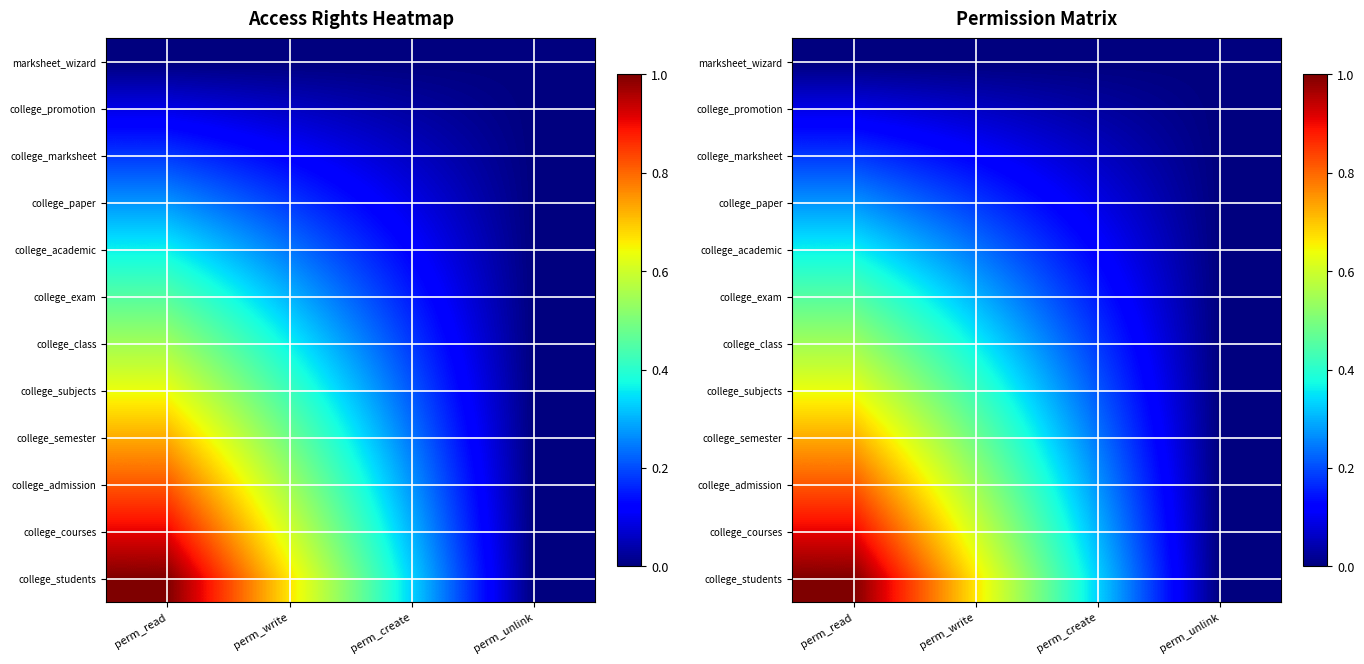

Which has a higher value, perm_create or perm_write?

perm_write